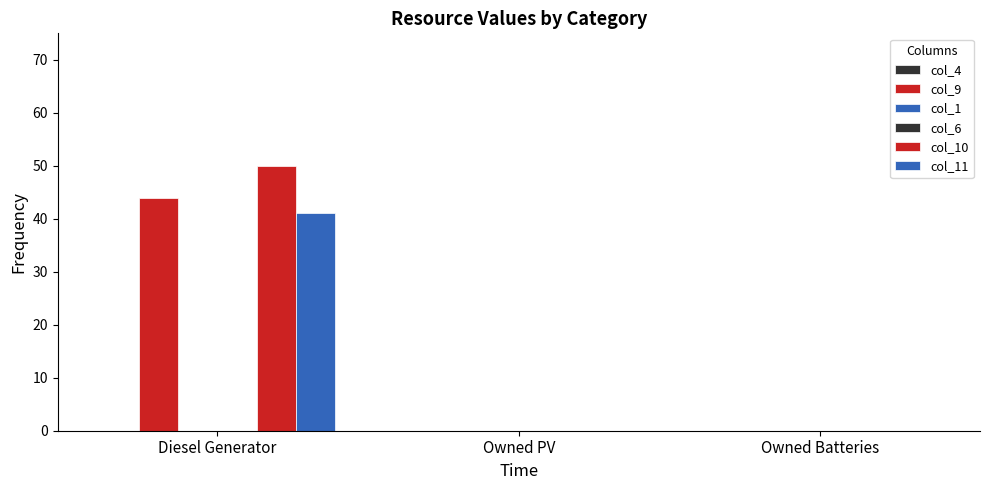

Between Diesel Generator and Owned PV, which series saw the biggest shift?

col_10